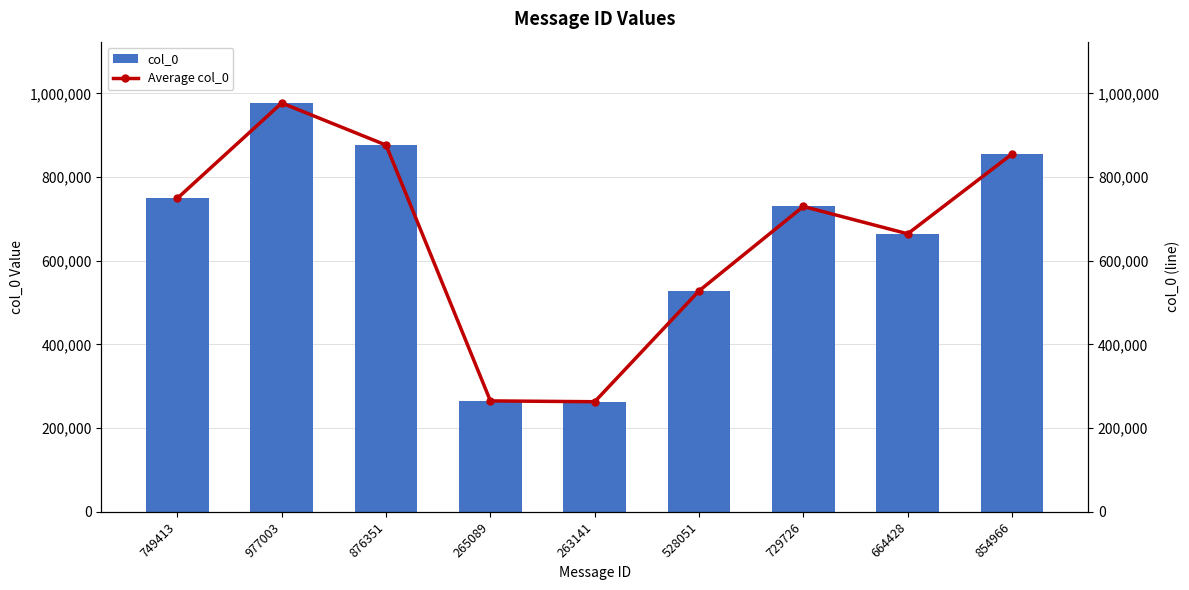

What are all the series names shown in the legend?

col_0, Average col_0